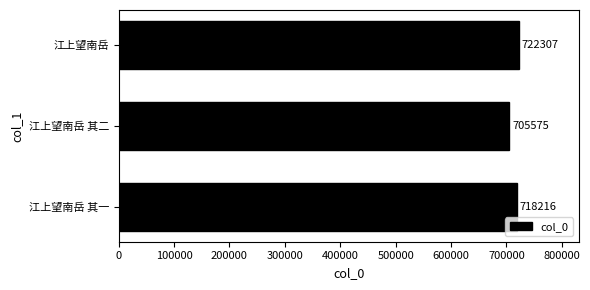

Approximately how many times larger is the value at 江上望南岳 compared to 江上望南岳 其一?

1.0